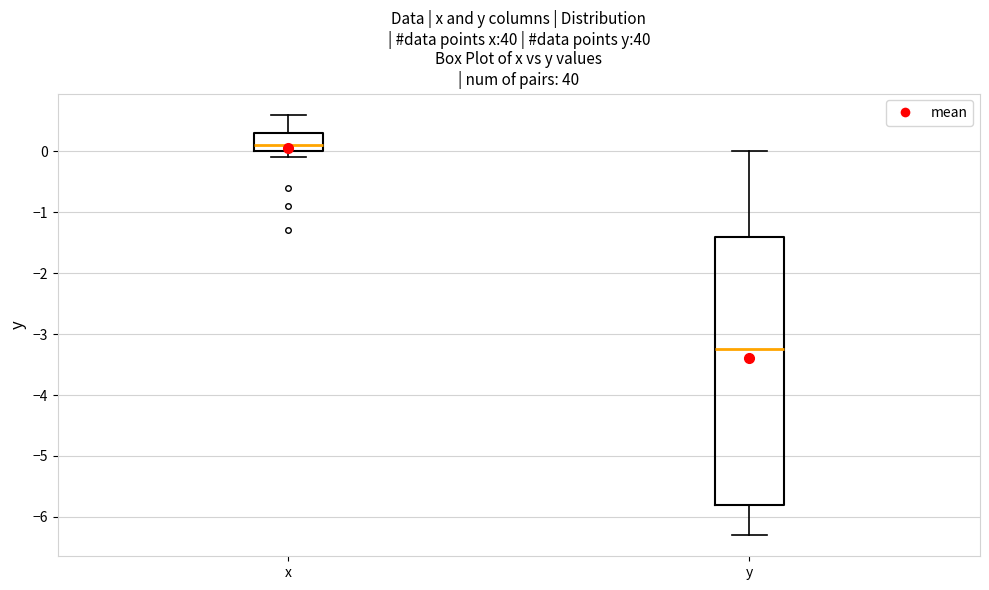

Where does the upper whisker of the box for x end on the y-axis? The values are not printed on the chart, so give them approximately, as read against the axis.

0.6